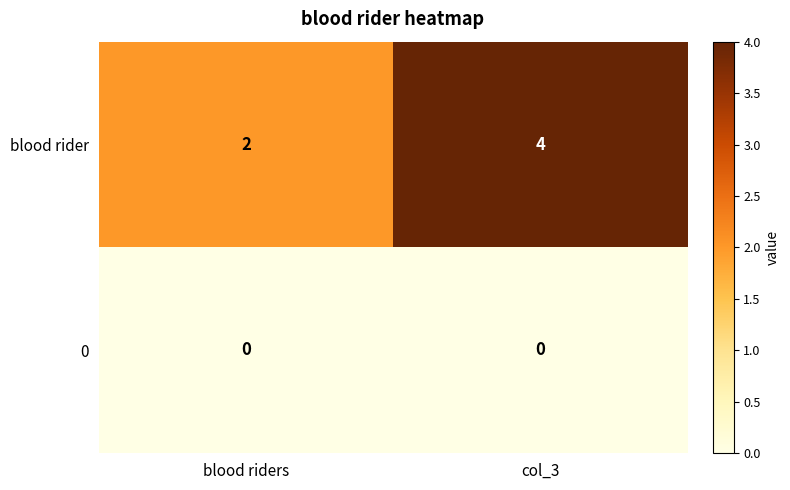

At which category is the sum across all series the highest?

col_3